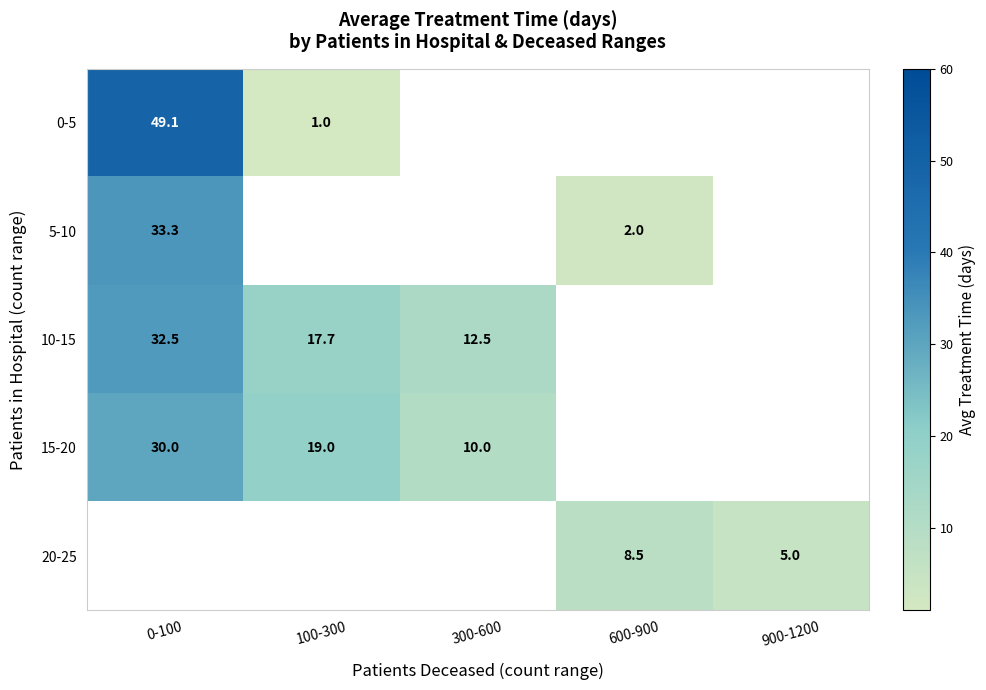

Is the value of 15-20 at 300-600 greater than the value of 5-10 at 0-100?

No